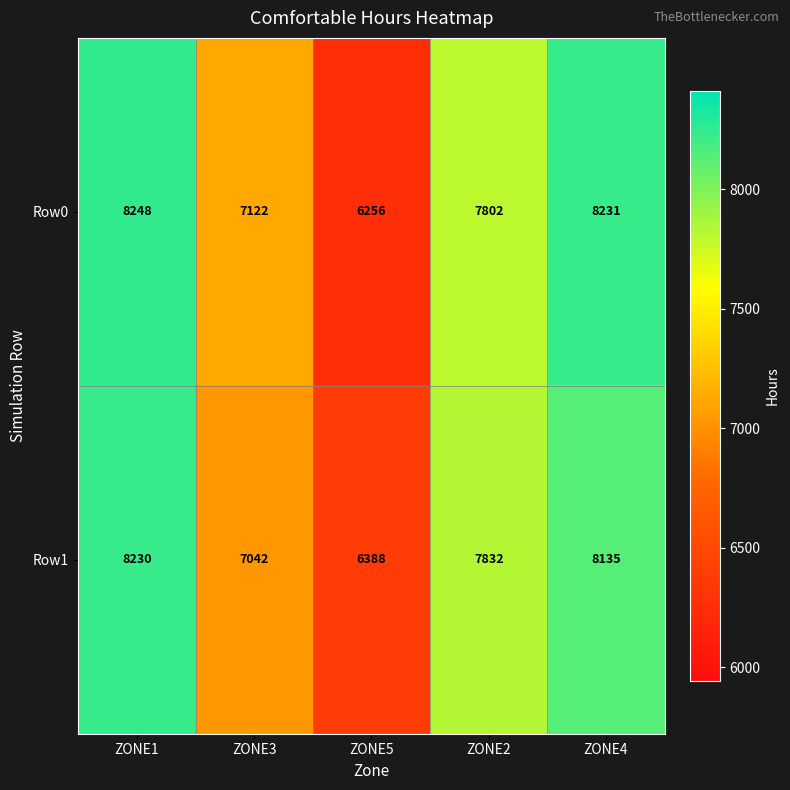

Which series has the largest total across all categories?

Row0